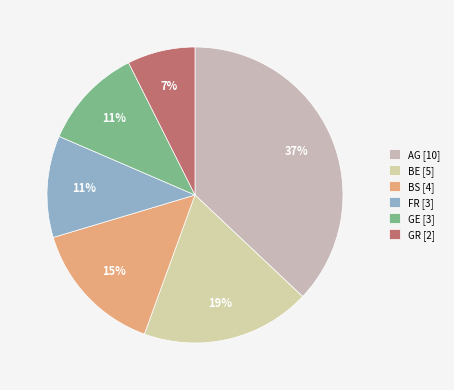

To the nearest percent, what is the difference between the largest and smallest slice percentages?

30%